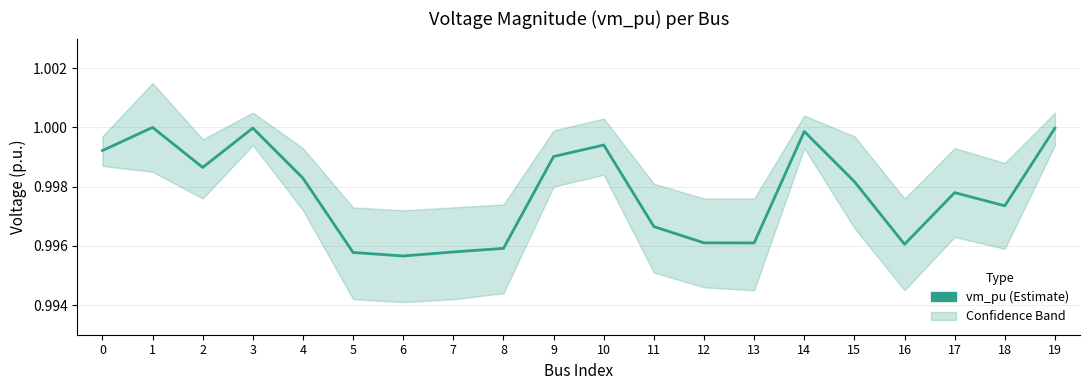

How many interior local peaks (higher than both neighbors) does the data have?

5